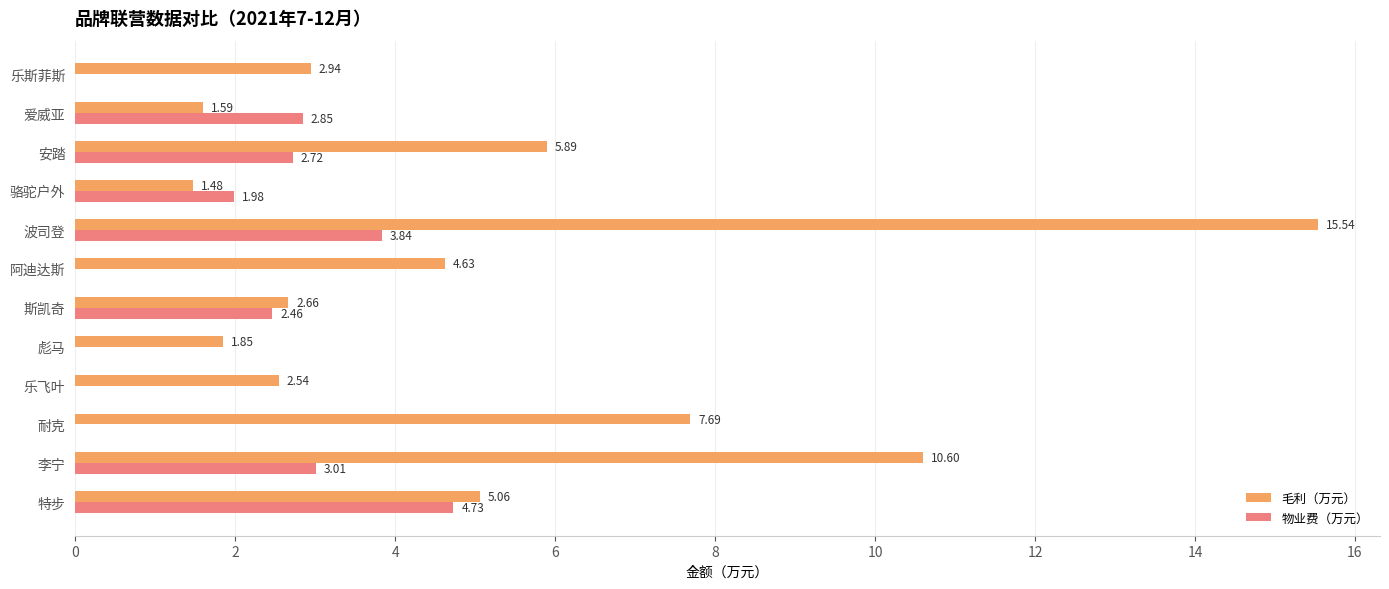

Where is 物业费（万元） nearest to the value 2?

骆驼户外